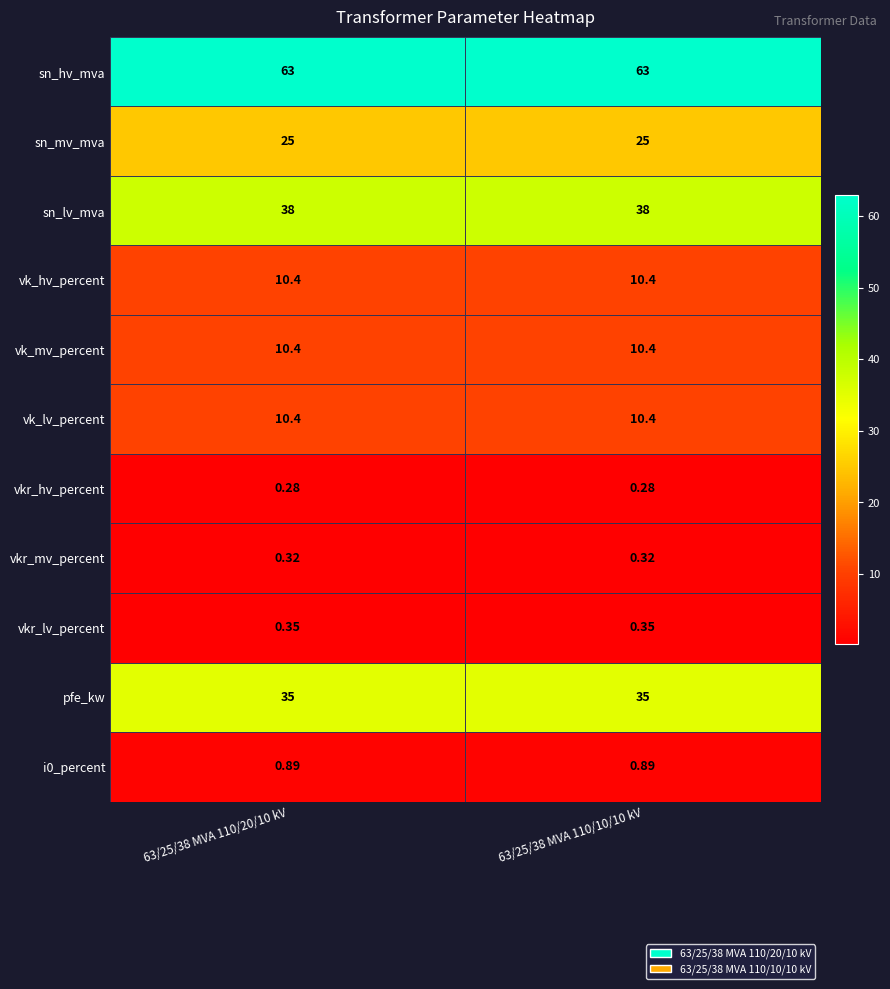

Which series has the largest total across all categories?

sn_hv_mva